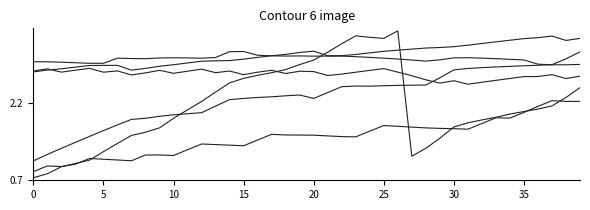

Does the chart display data point markers on the line(s)?

No